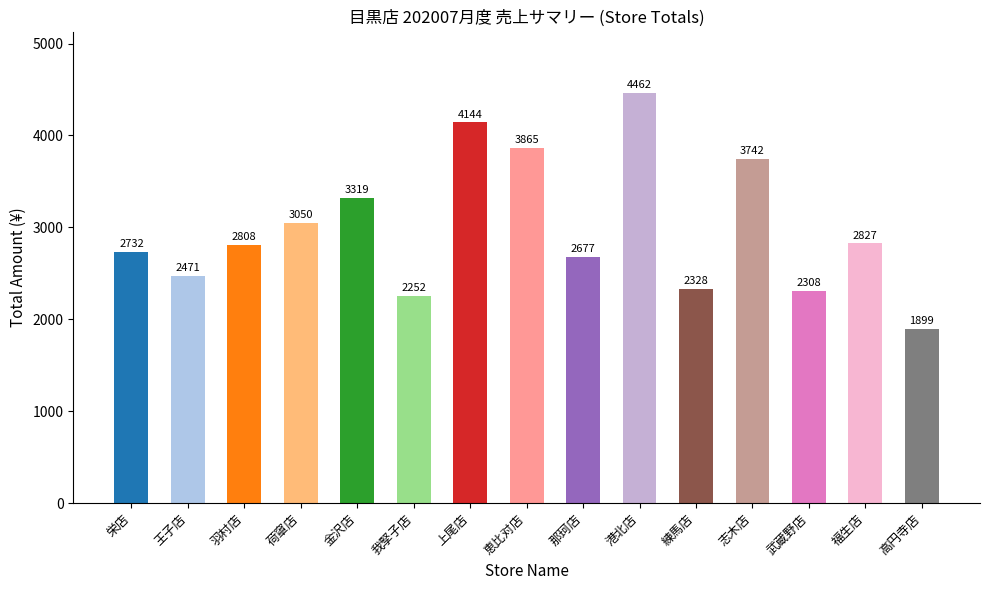

What position from the left is 上尾店?

7